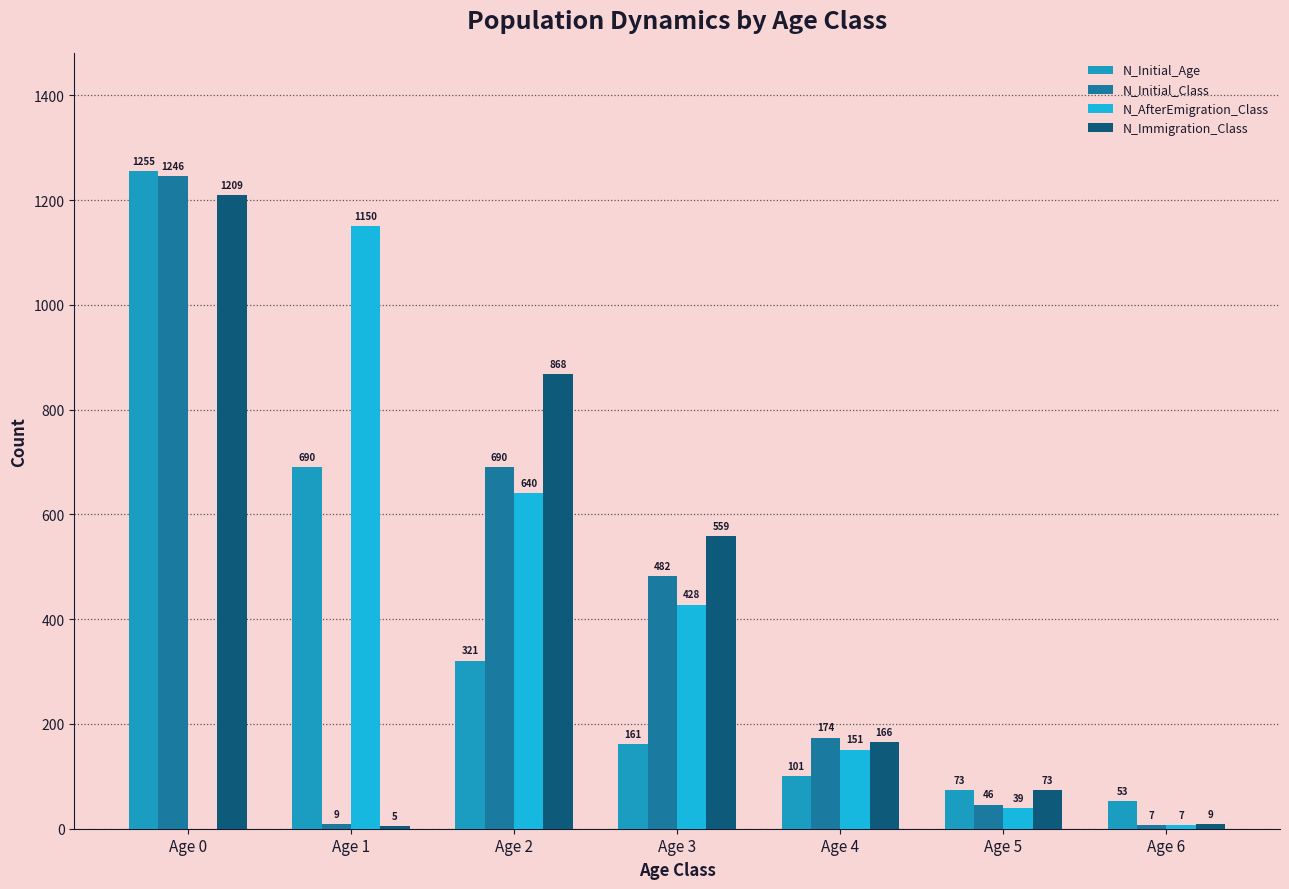

What is the total value across all series at Age 0?

3710